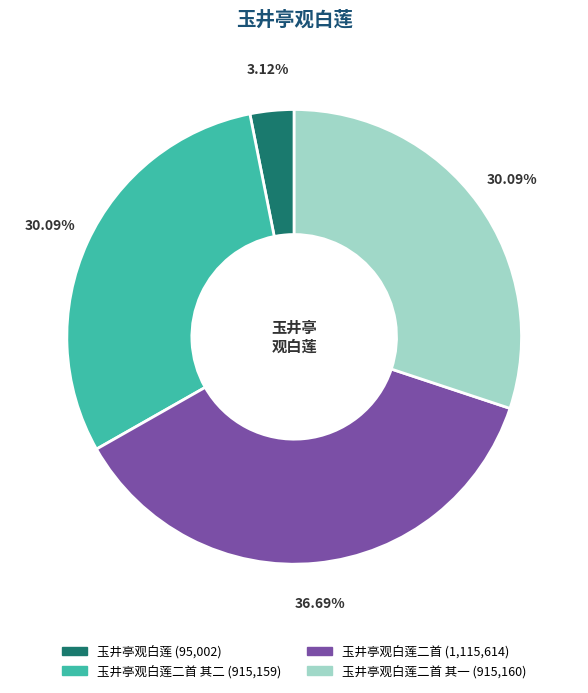

Is there a majority slice in this chart?

No